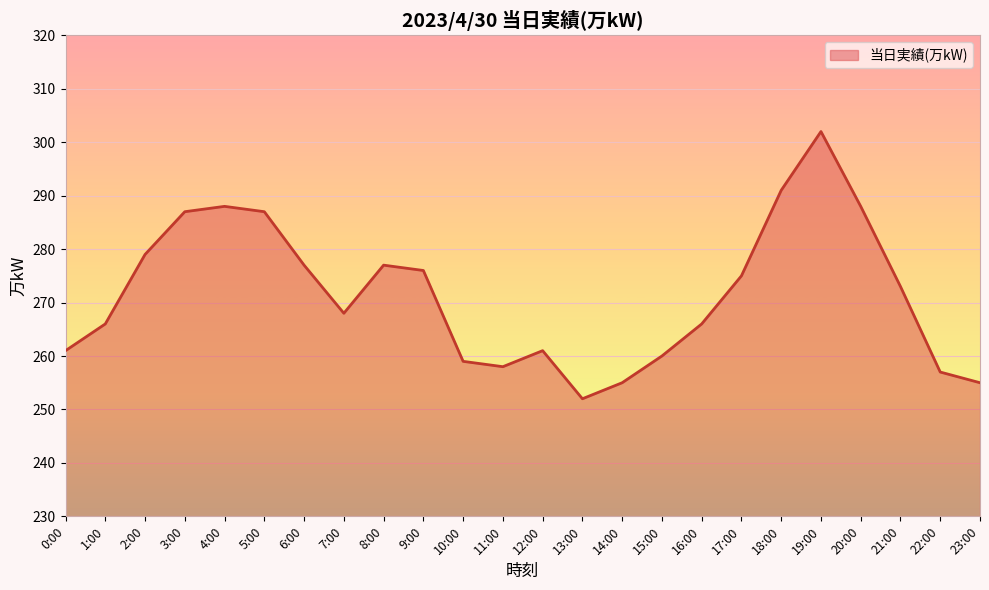

At which category does the chart reach its peak across all series?

19:00